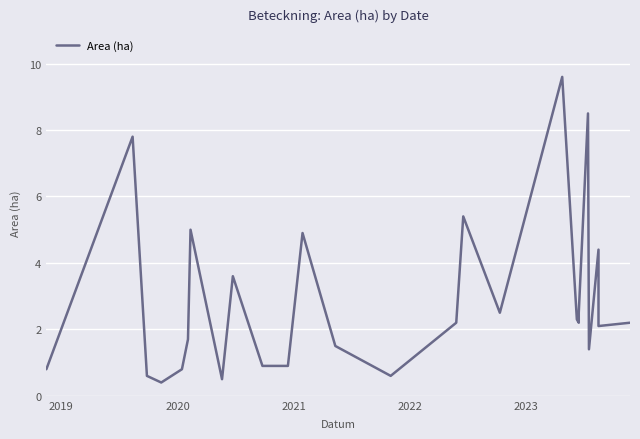

True or false: the data shows 3.8 at 24.

False